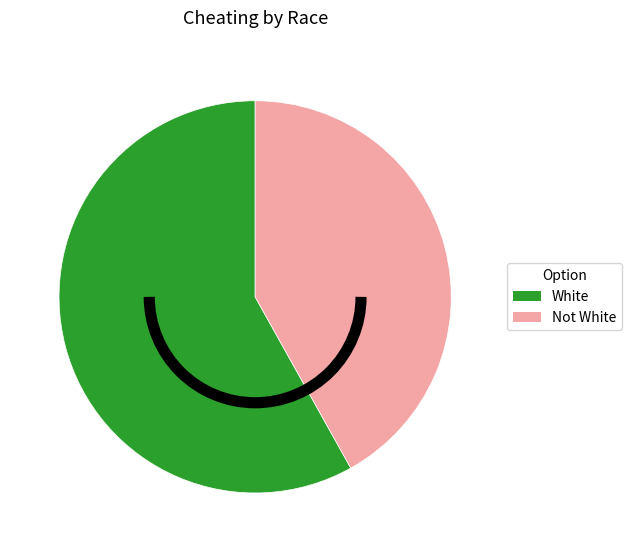

Rank the categories by value from highest to lowest.

White, Not White